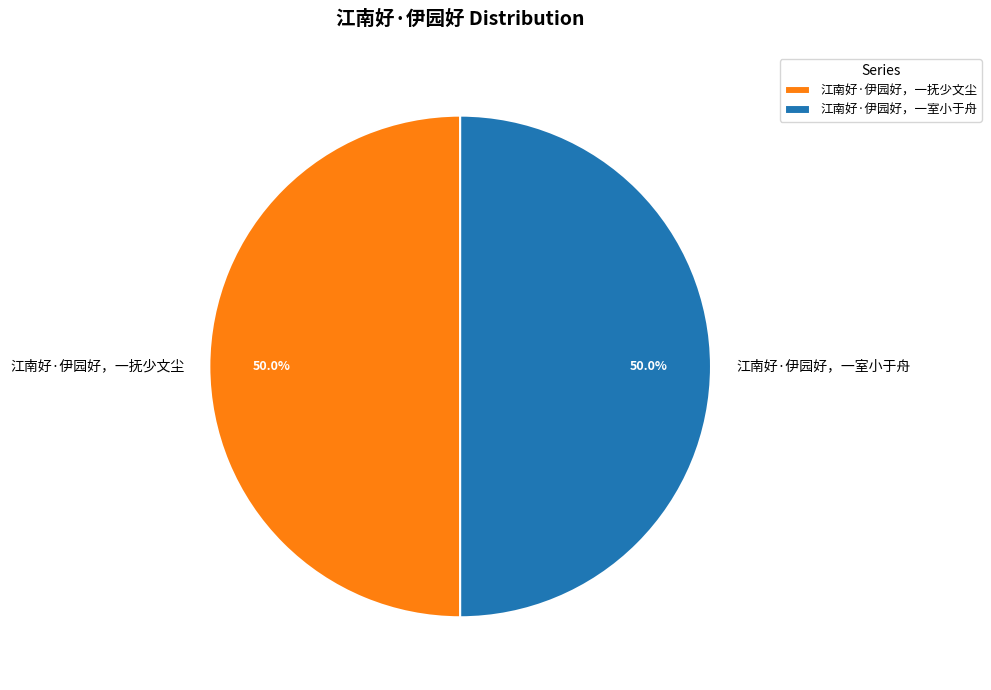

What percentage is the 江南好·伊园好，一室小于舟 slice, to the nearest percent?

50%